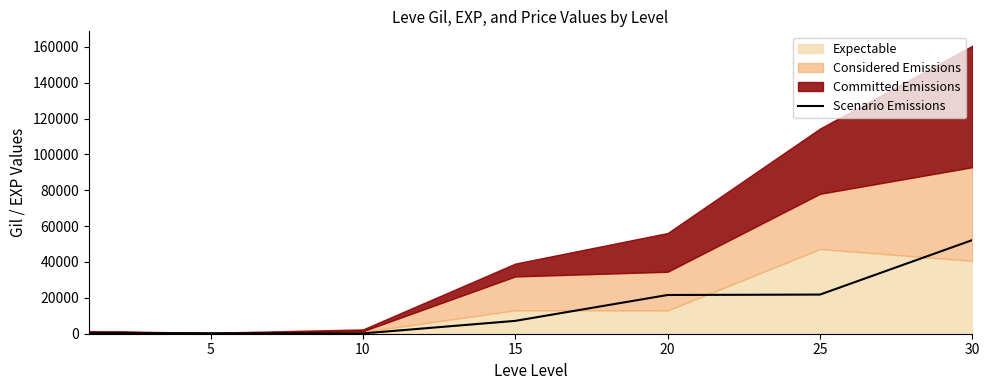

True or false: the data shows 37794 at 20.

False